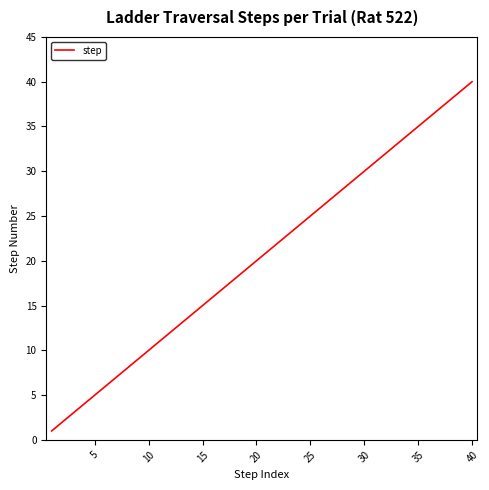

Does the chart display data point markers on the line(s)?

No